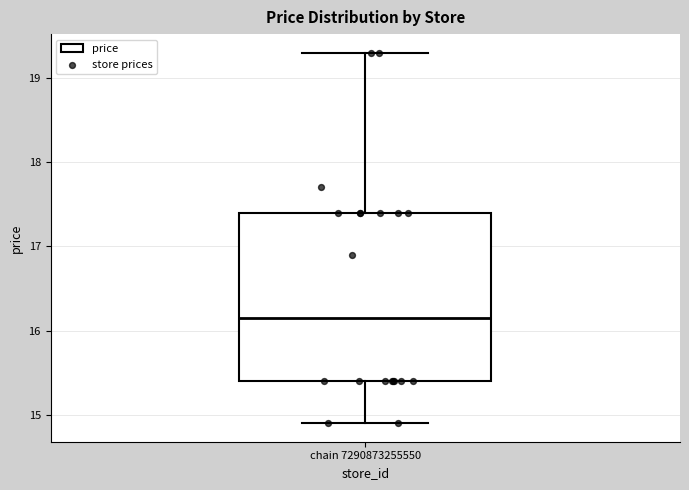

Transcribe this box plot: give where the median line is, the range the box spans, and where the two whiskers end, as read against the y-axis. The values are not printed on the chart, so give them approximately, as read against the axis.

median 16.2, box 15.4 to 17.4, whiskers 14.9 to 19.3